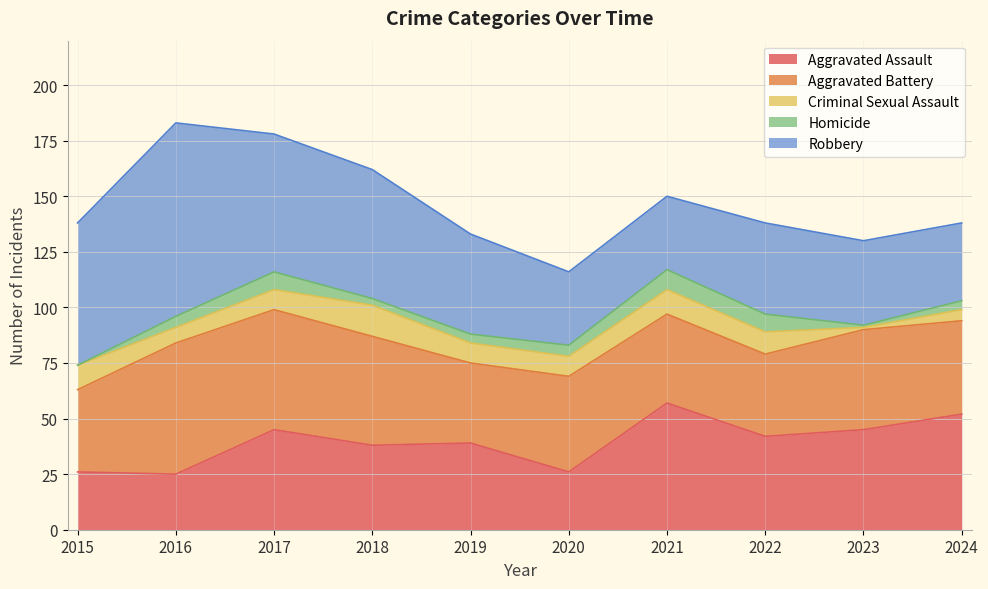

What is the value of the Robbery point at the 4th from the left?

58